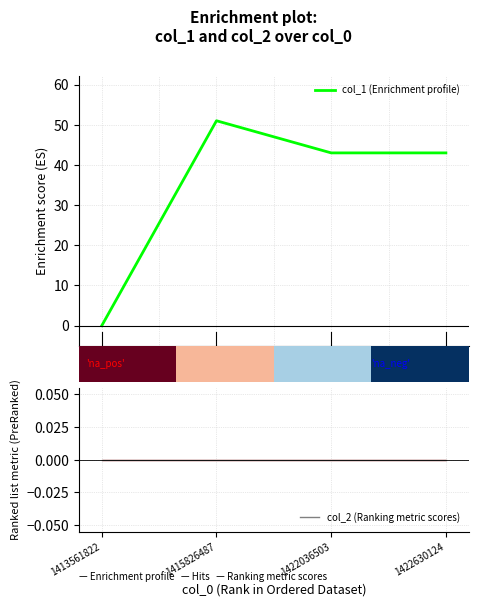

What is the average value of the col_1 (Enrichment profile) series?

34